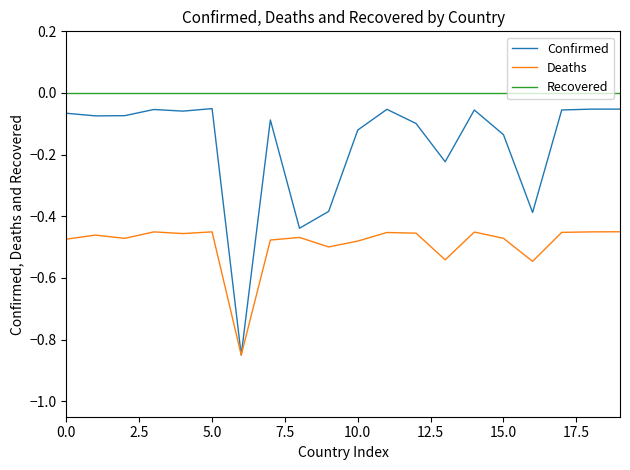

How many series are shown in this chart?

3